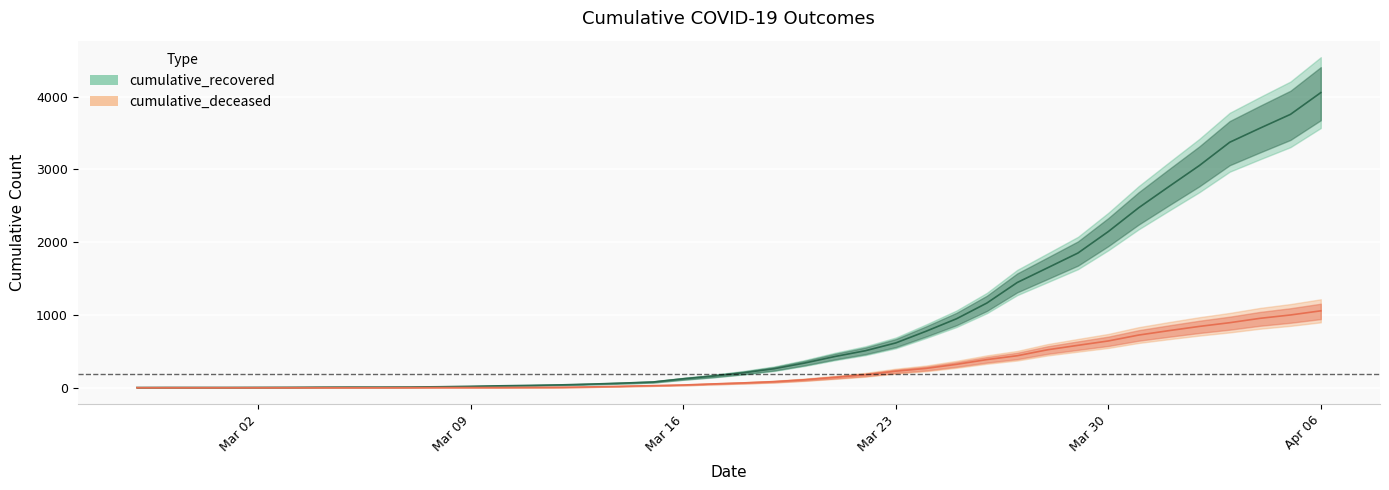

Is it true that cumulative_recovered equals 1479 at 2020-04-02?

False